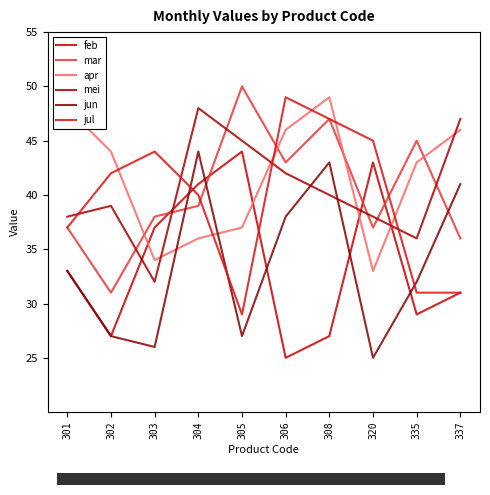

What is the value of the feb point at the 5th from the left?

44